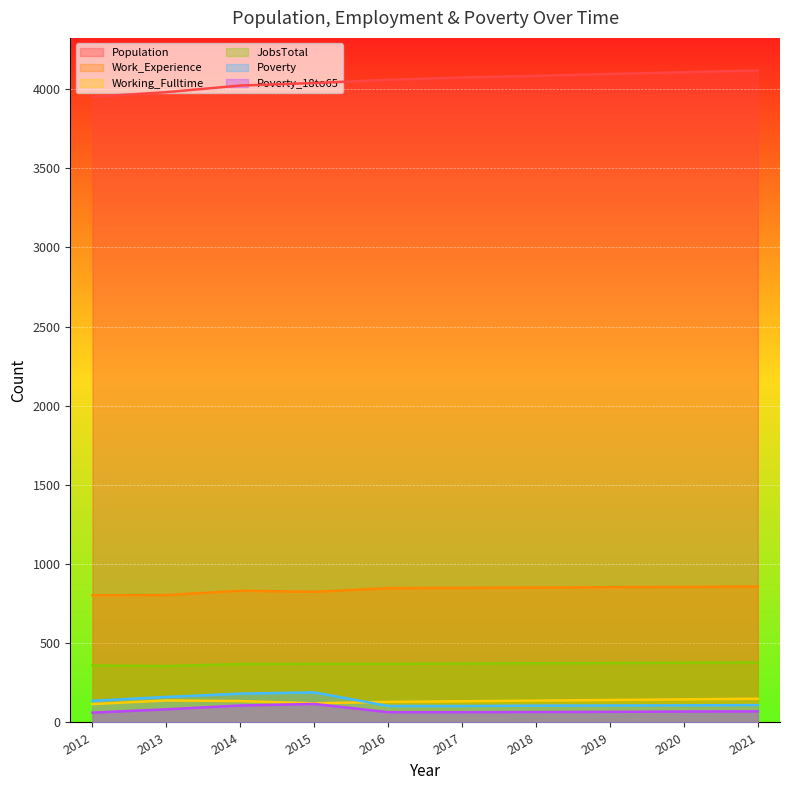

What are all the series names shown in the legend?

Population, Work_Experience, Working_Fulltime, JobsTotal, Poverty, Poverty_18to65